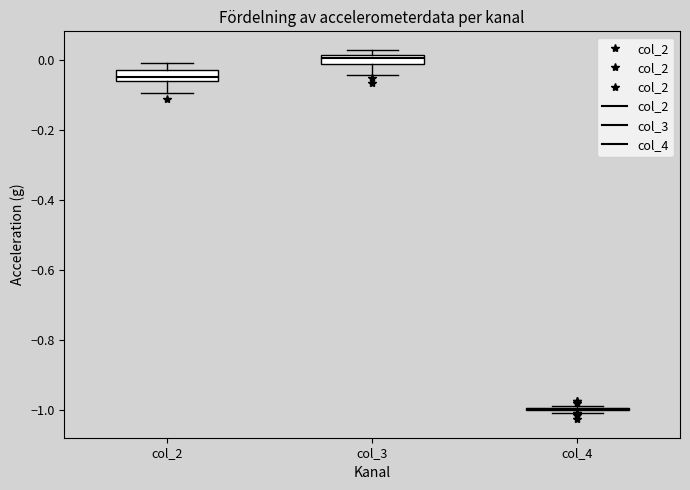

Where is the upper edge of the box for col_3 on the y-axis? The values are not printed on the chart, so give them approximately, as read against the axis.

0.02